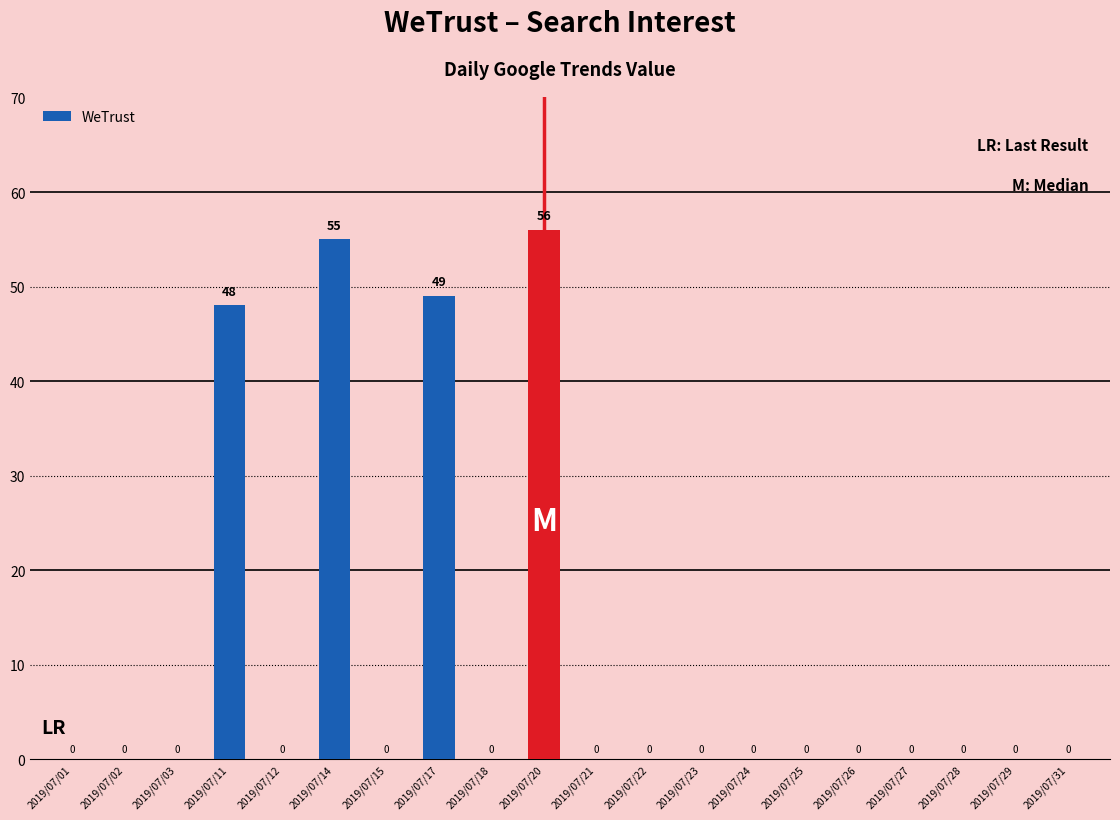

Reading left to right, transcribe all the data shown in this chart.

2019/07/01=0	2019/07/02=0	2019/07/03=0	2019/07/11=48	2019/07/12=0	2019/07/14=55	2019/07/15=0	2019/07/17=49	2019/07/18=0	2019/07/20=56	2019/07/21=0	2019/07/22=0	2019/07/23=0	2019/07/24=0	2019/07/25=0	2019/07/26=0	2019/07/27=0	2019/07/28=0	2019/07/29=0	2019/07/31=0